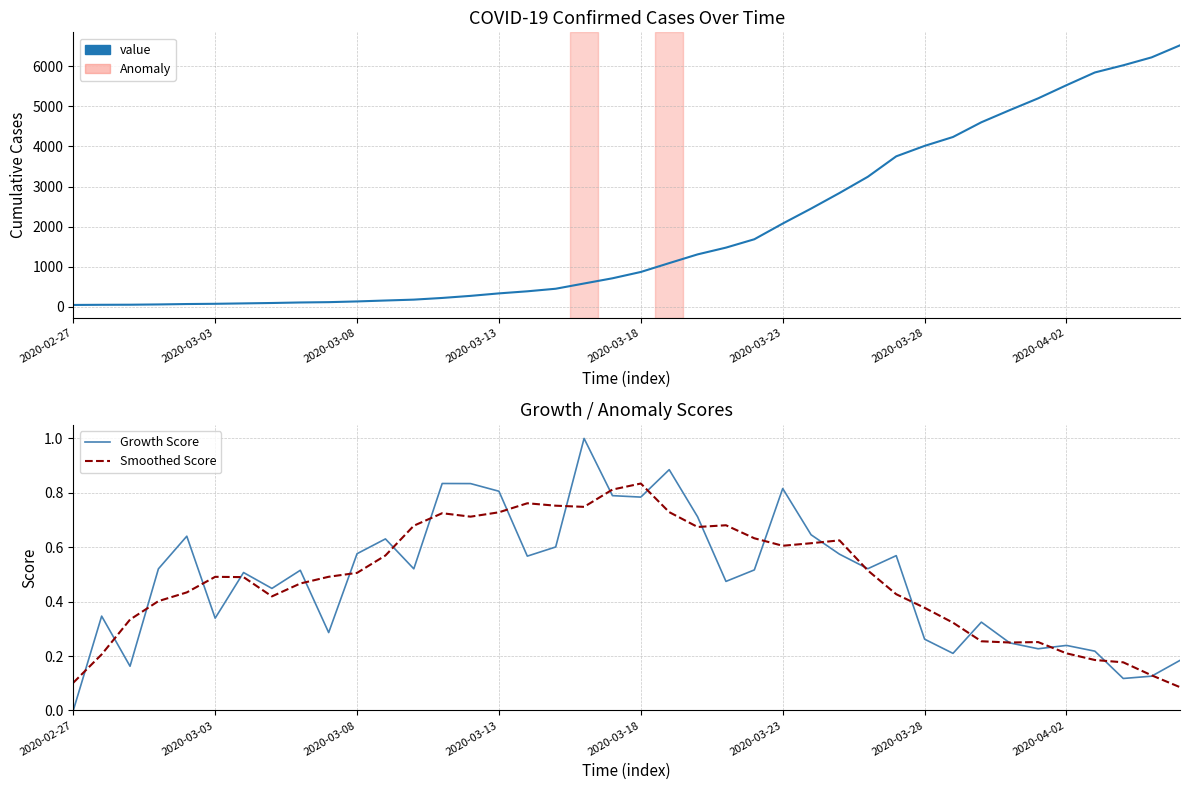

At which category is the sum across all series the highest?

39